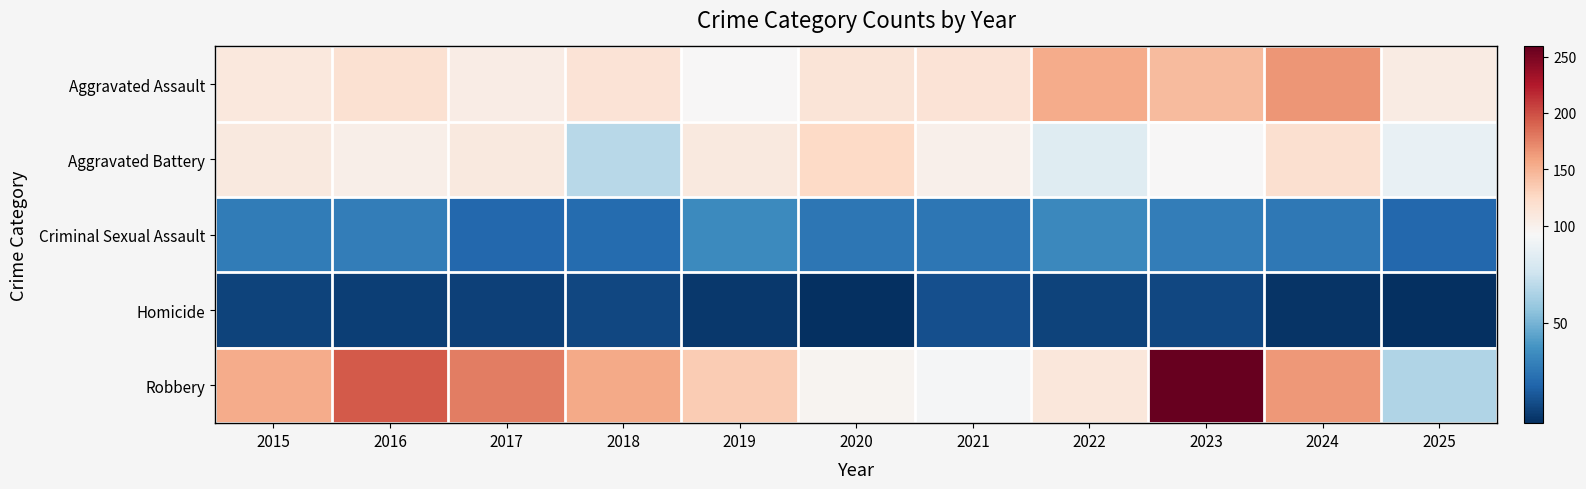

List the series in order of their peak value, lowest first.

Homicide, Criminal Sexual Assault, Aggravated Battery, Aggravated Assault, Robbery